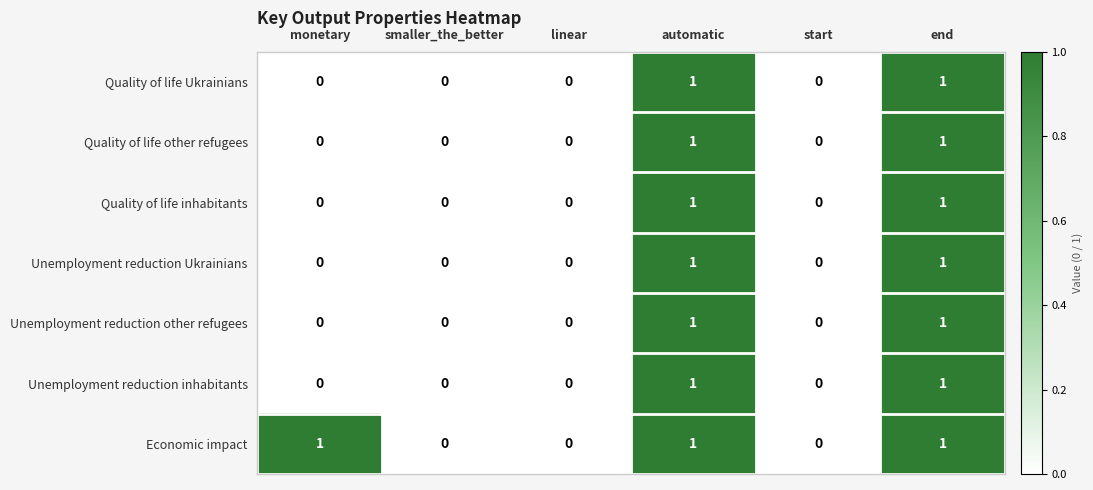

The value of Unemployment reduction Ukrainians at start is 1. True or false?

False